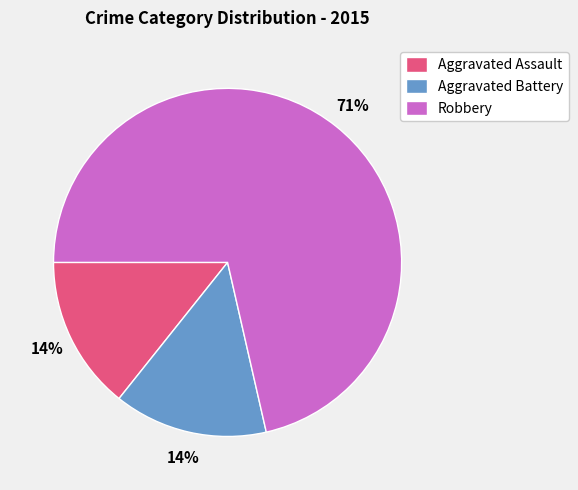

To the nearest percent, what is the combined percentage of Aggravated Battery and Robbery?

86%